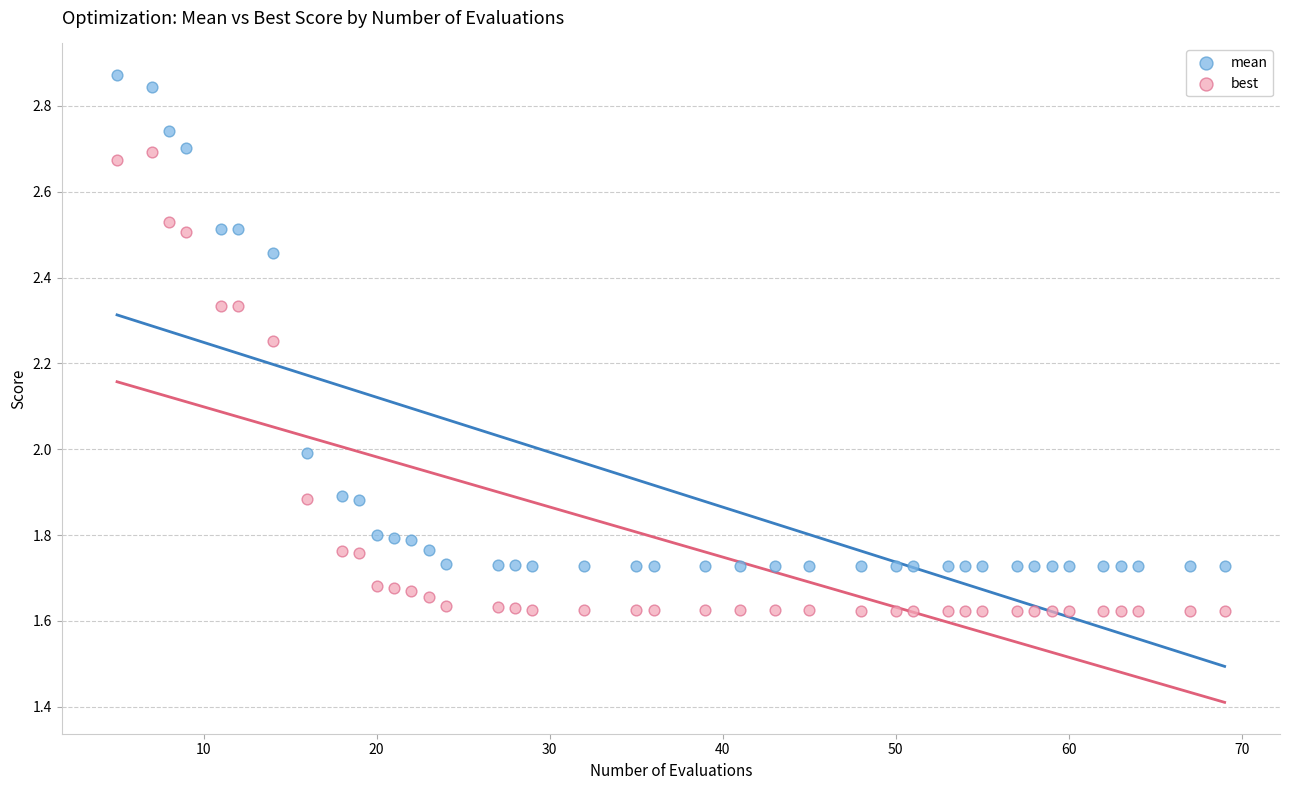

Which series has the largest Y range (max minus min)?

mean